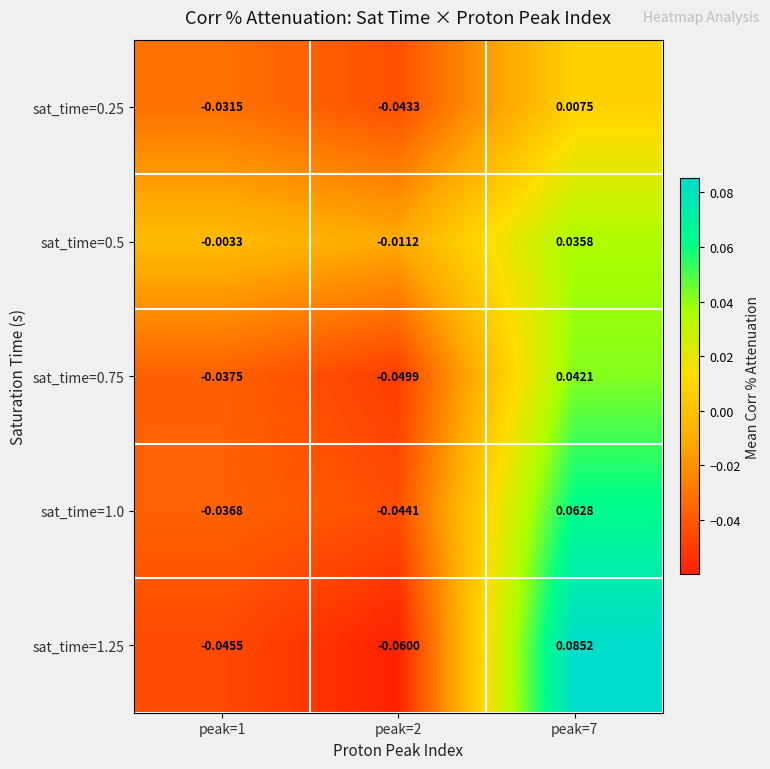

Is the value of sat_time=0.75 at peak=7 greater than the value of sat_time=1.25 at peak=7?

No